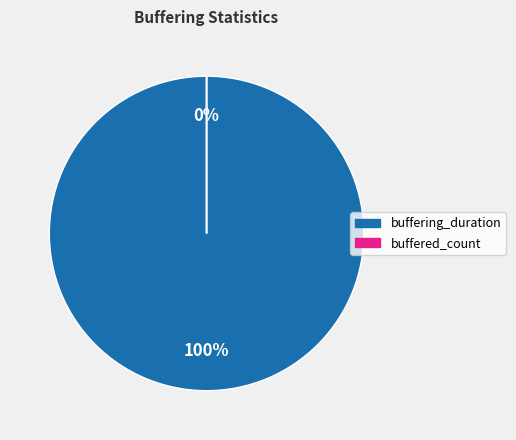

What is the majority slice?

buffering_duration